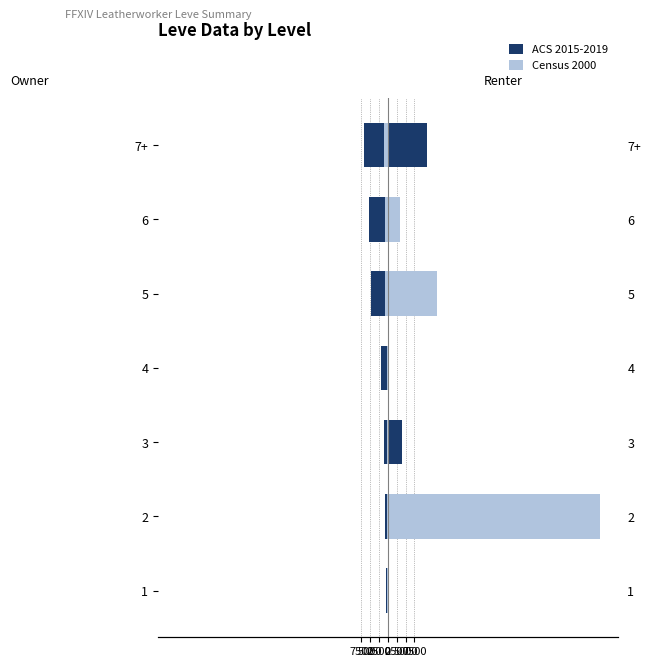

Which series has the widest spread of values?

ACS 2015-2019